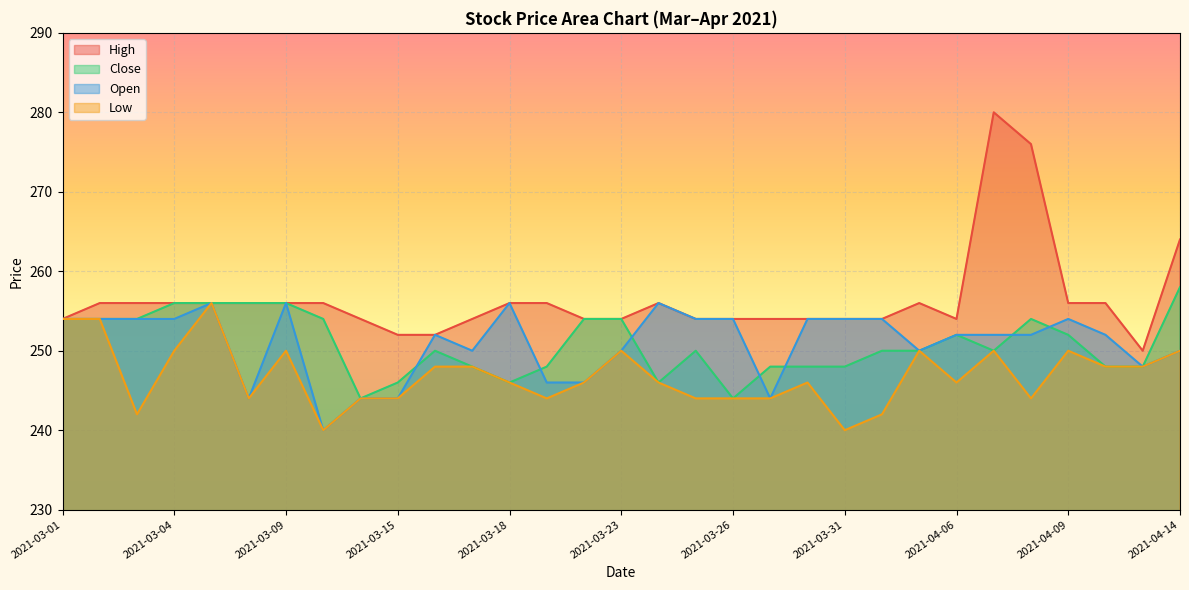

Between 2021-03-04 and 2021-03-22, which series saw the biggest shift?

Open